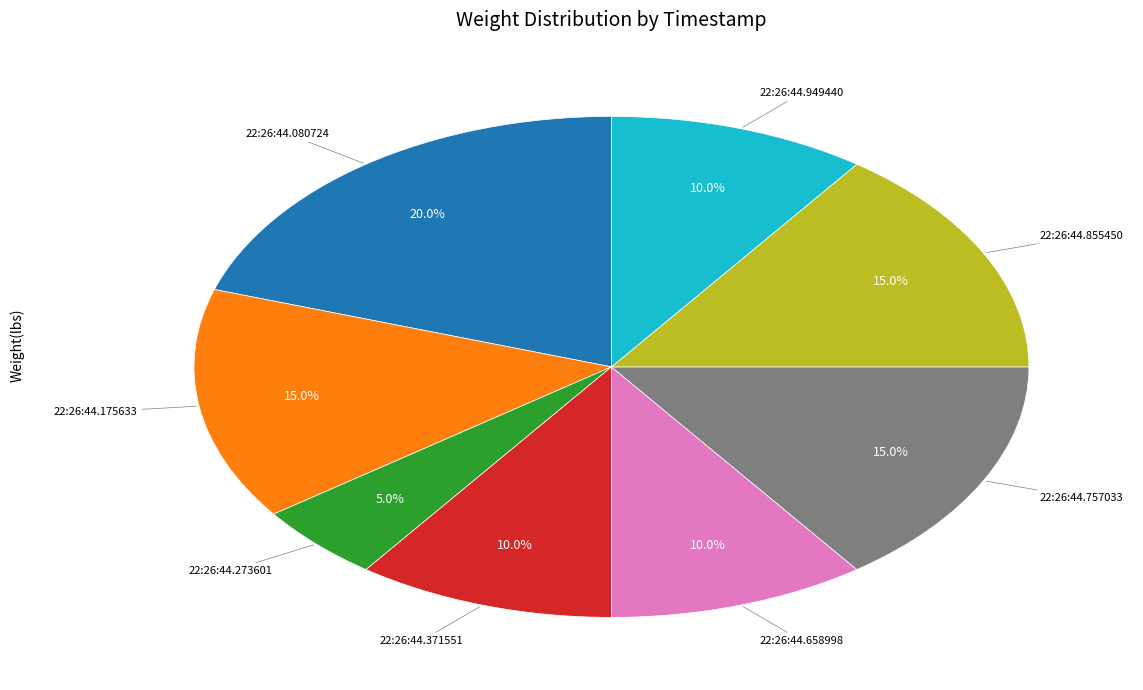

Is there any slice that represents more than half of the pie?

No